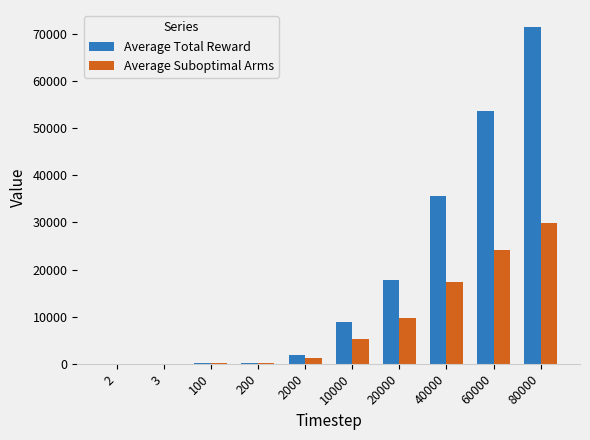

What is the greatest value displayed?

71477.1